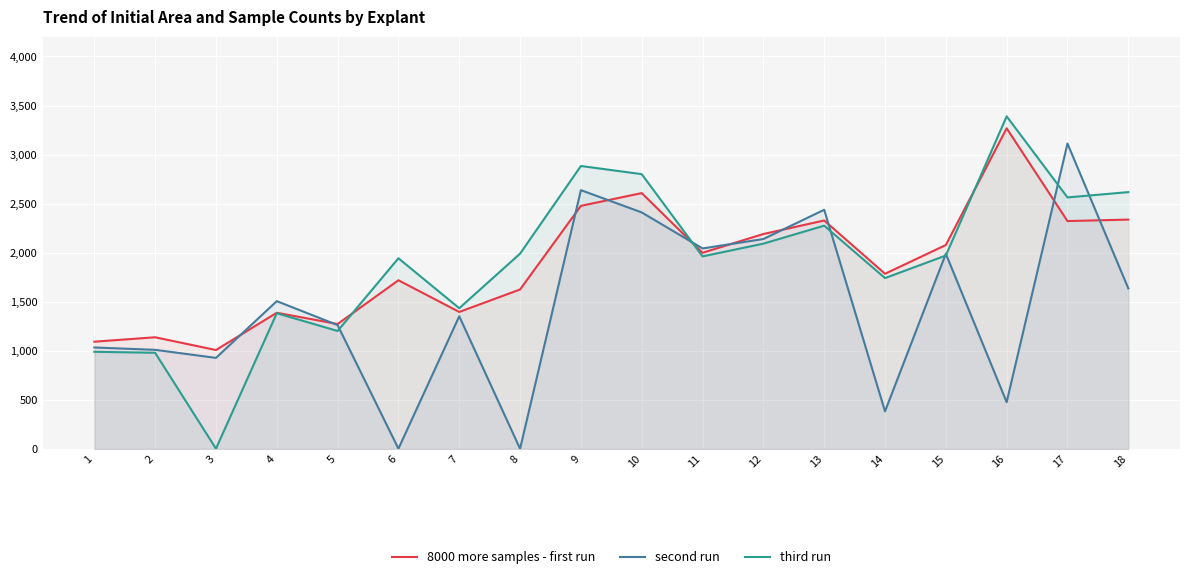

True or false: second run and third run intersect in this chart.

True